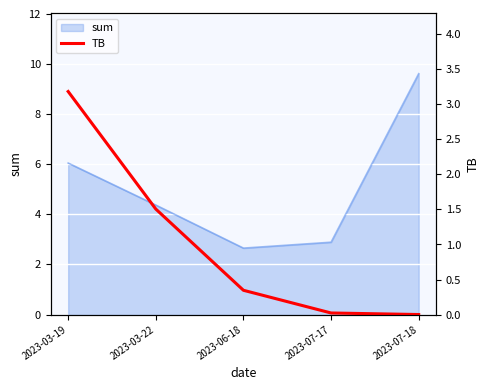

At which label does sum first exceed 4?

2023-03-19